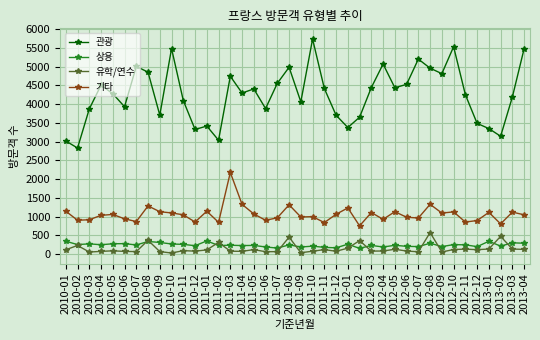

What is the minimum value shown in the chart?

28